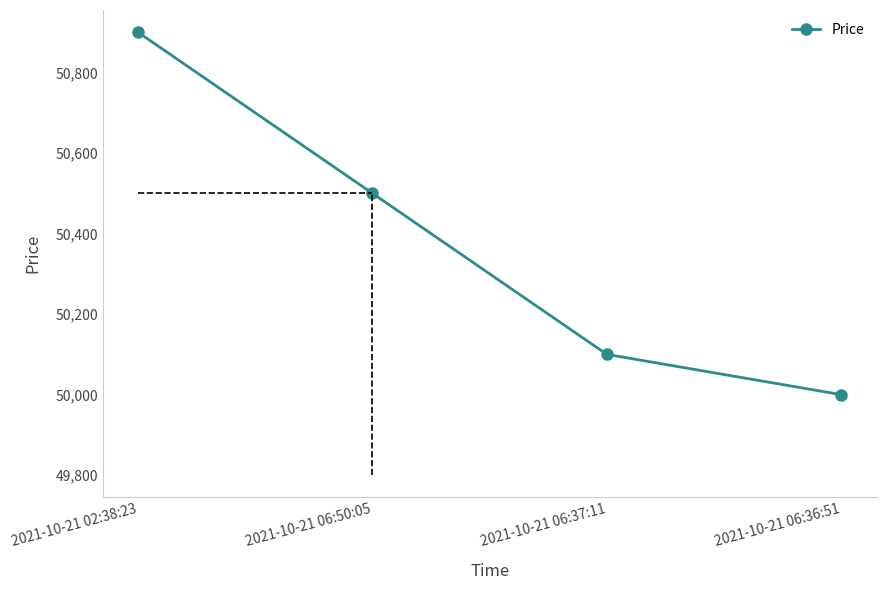

What is the label of the 4th point from the left?

2021-10-21 06:36:51